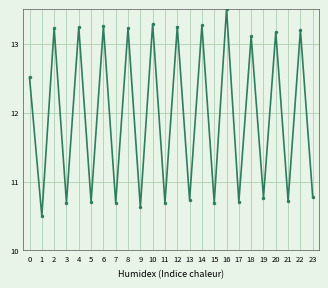

How many lines are shown in the chart?

1